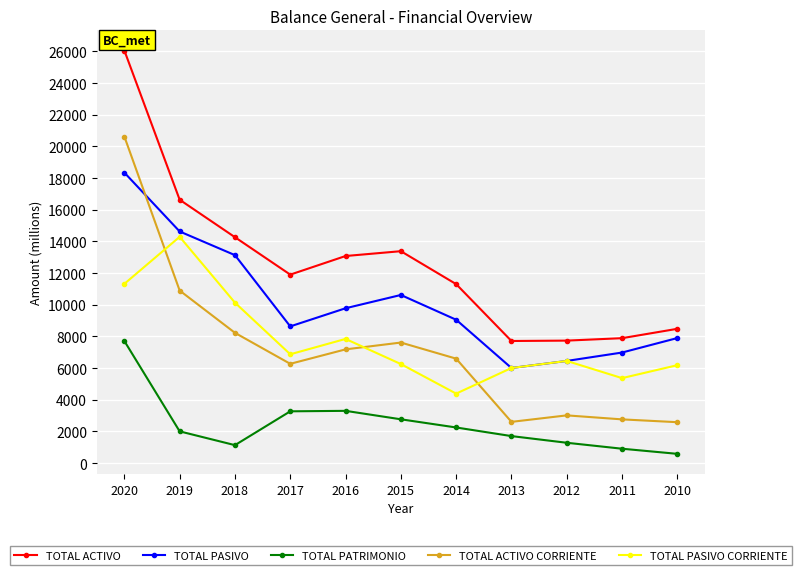

True or false: TOTAL PATRIMONIO has a value of 770.1 at 2014.

False